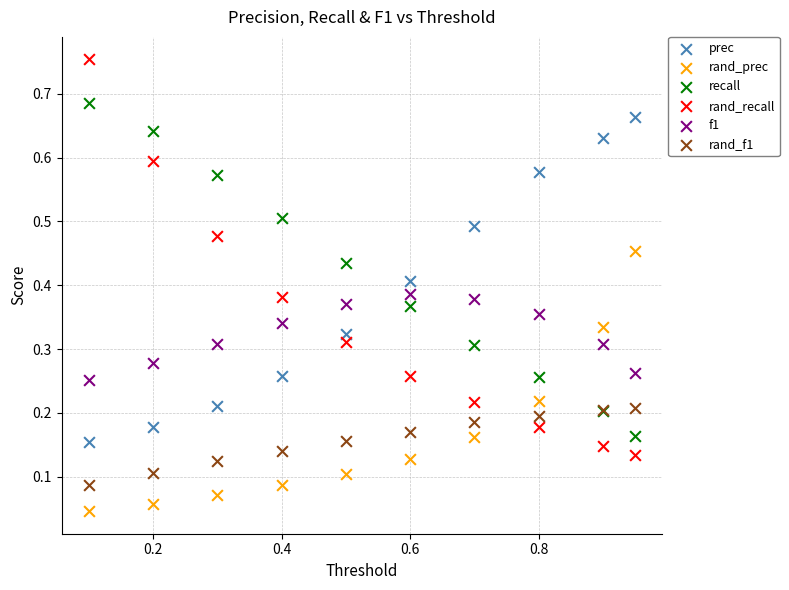

Which series reaches the minimum Y coordinate?

rand_prec